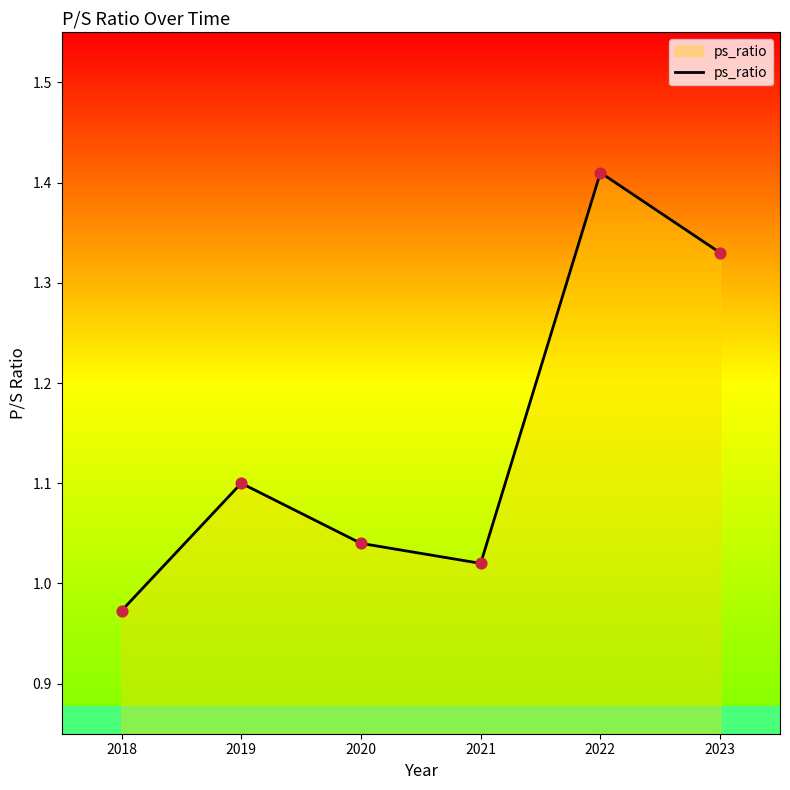

Between 2020 and 2022, which is larger?

2022